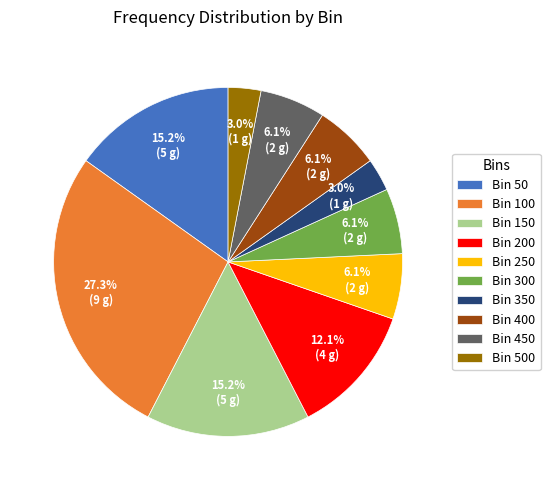

Which has a higher value, Bin 50 or Bin 450?

Bin 50